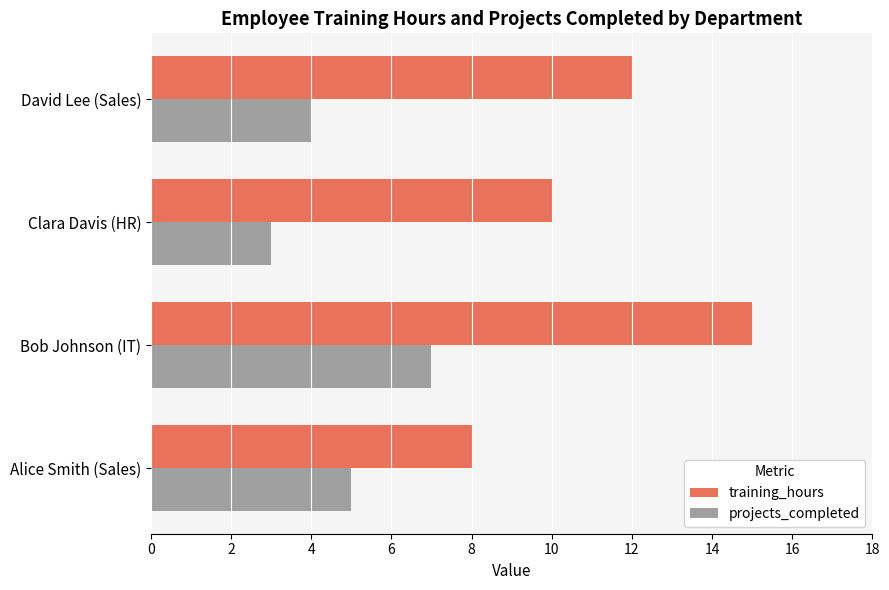

What is the sum of all projects_completed values?

19